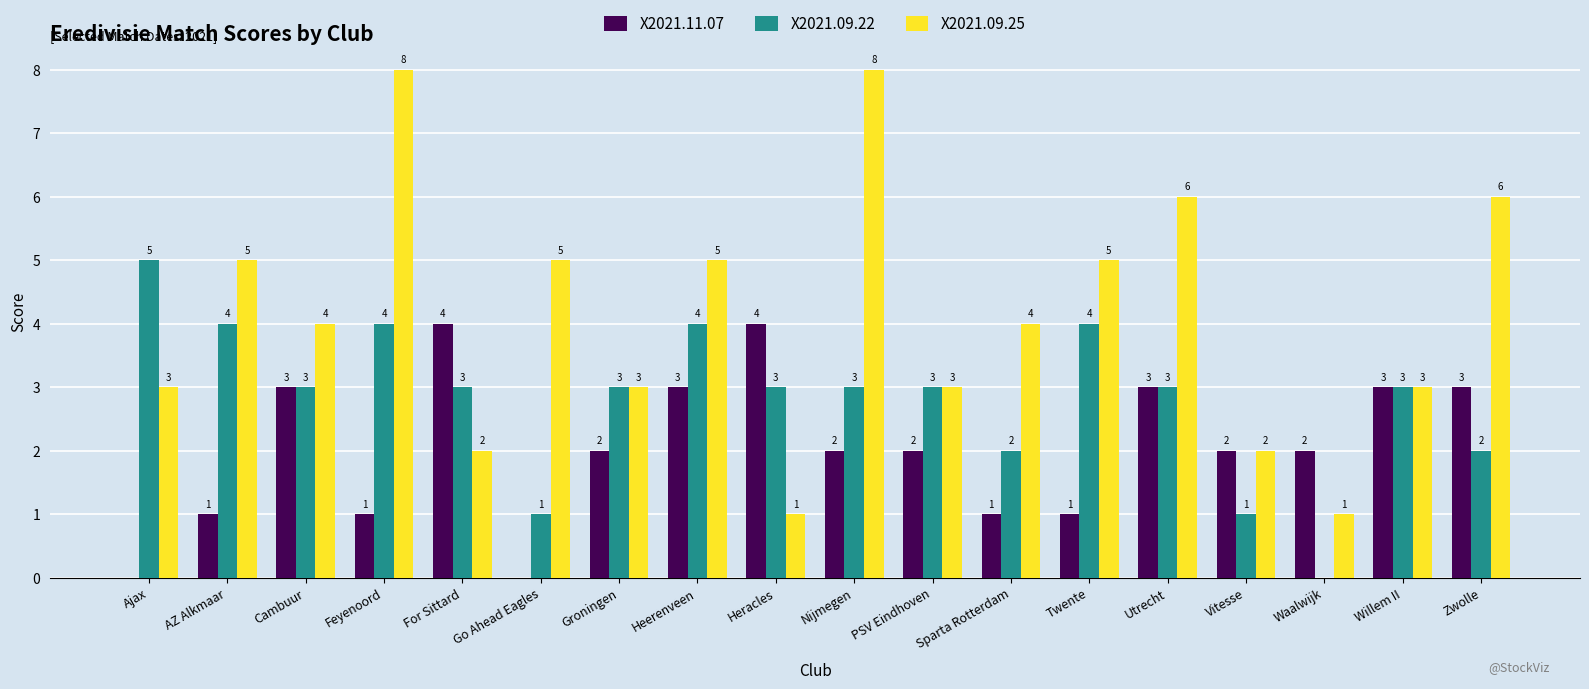

How many data points does each series have?

18